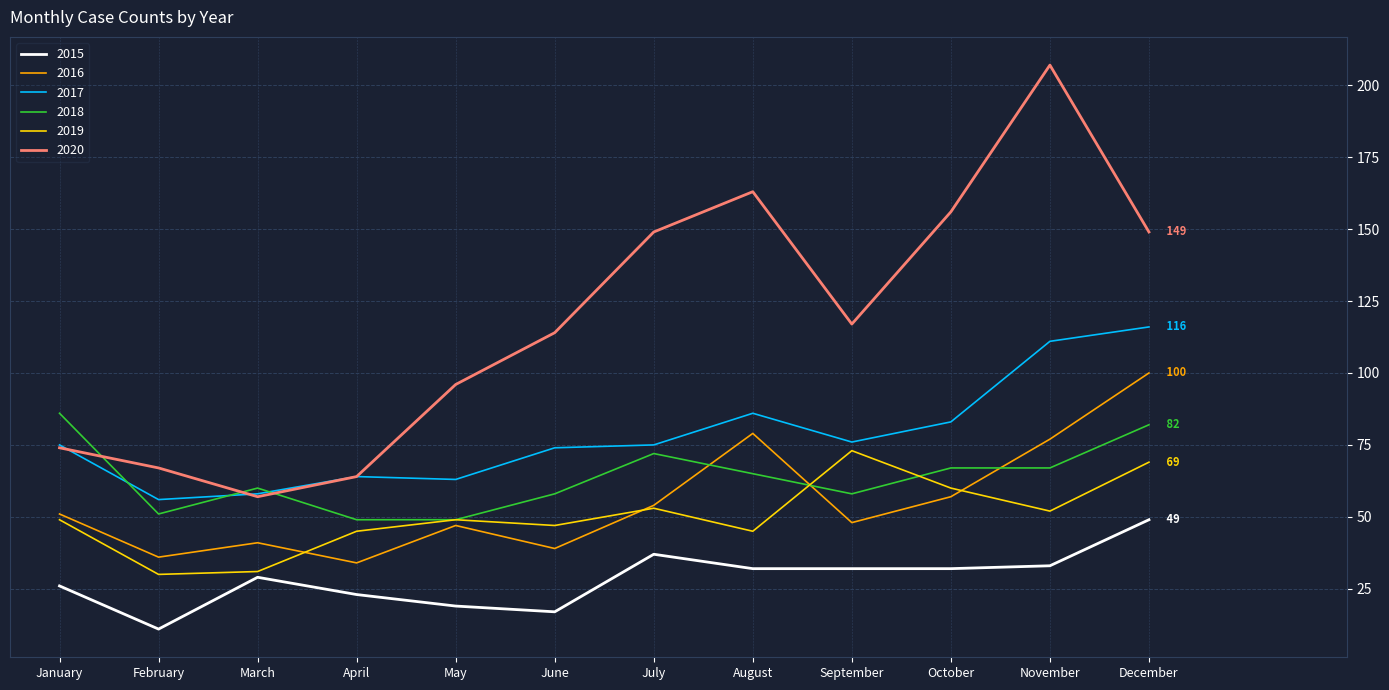

Reading left to right, extract all data points from this chart.

2015: 26	11	29	23	19	17	37	32	32	32	33	49
2016: 51	36	41	34	47	39	54	79	48	57	77	100
2017: 75	56	58	64	63	74	75	86	76	83	111	116
2018: 86	51	60	49	49	58	72	65	58	67	67	82
2019: 49	30	31	45	49	47	53	45	73	60	52	69
2020: 74	67	57	64	96	114	149	163	117	156	207	149